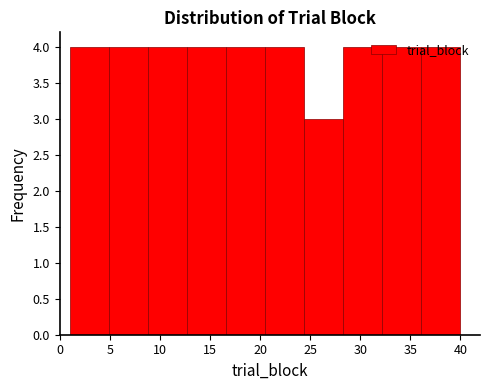

Reading left to right, list every bar in this chart as the range it spans on the x-axis followed by its height. Neither the bar edges nor the heights are printed on the chart, so give them approximately, as read against the axes.

1.0 to 4.9: 4
4.9 to 8.8: 4
8.8 to 12.7: 4
12.7 to 16.6: 4
16.6 to 20.5: 4
20.5 to 24.4: 4
24.4 to 28.3: 3
28.3 to 32.2: 4
32.2 to 36.1: 4
36.1 to 40.0: 4